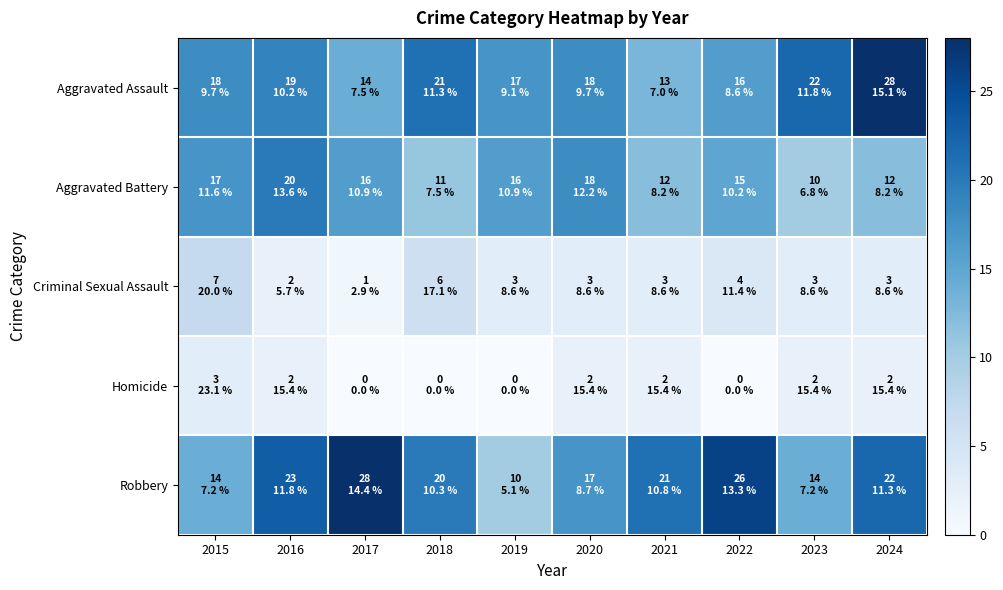

How many categories are shown in the chart?

10